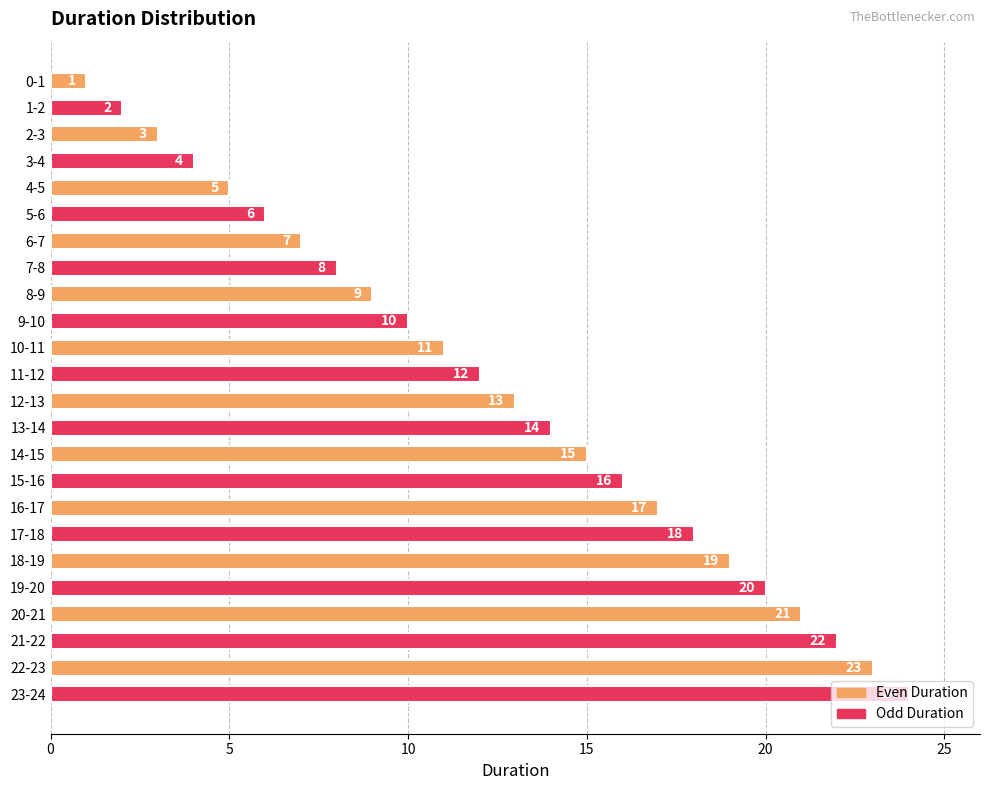

What is the difference between the maximum and second lowest values?

22